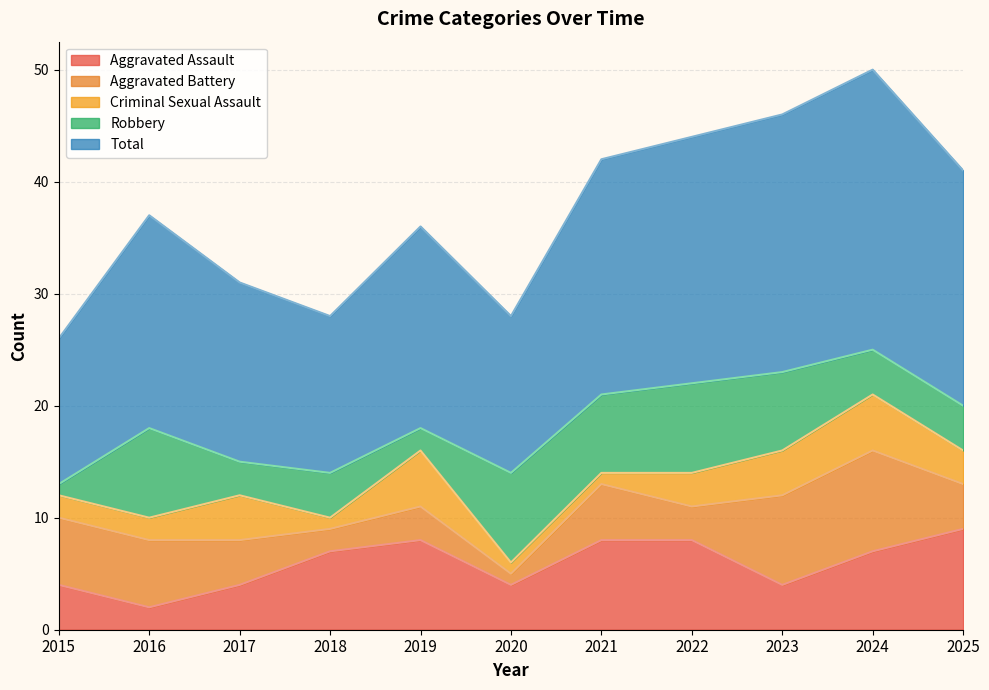

Count the Aggravated Assault values in the range 4 to 8.

9